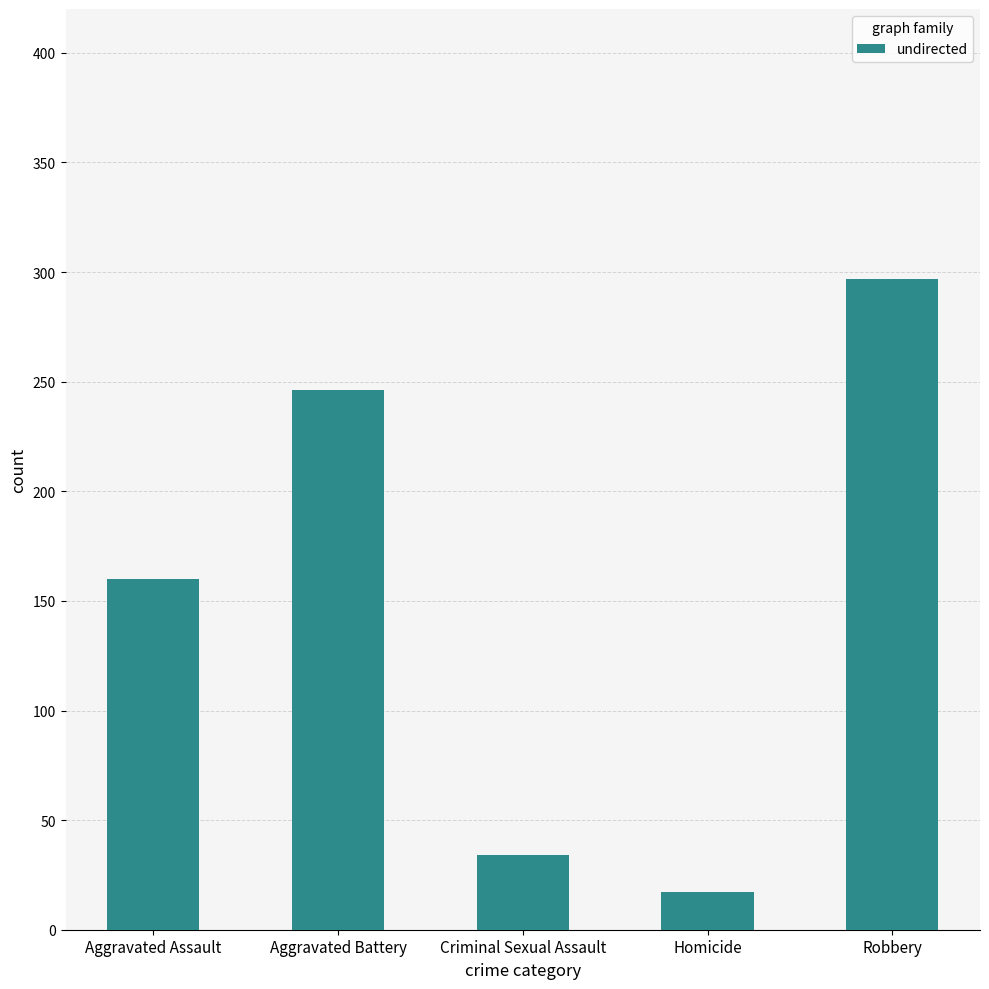

Rank the categories by value from lowest to highest.

Homicide, Criminal Sexual Assault, Aggravated Assault, Aggravated Battery, Robbery